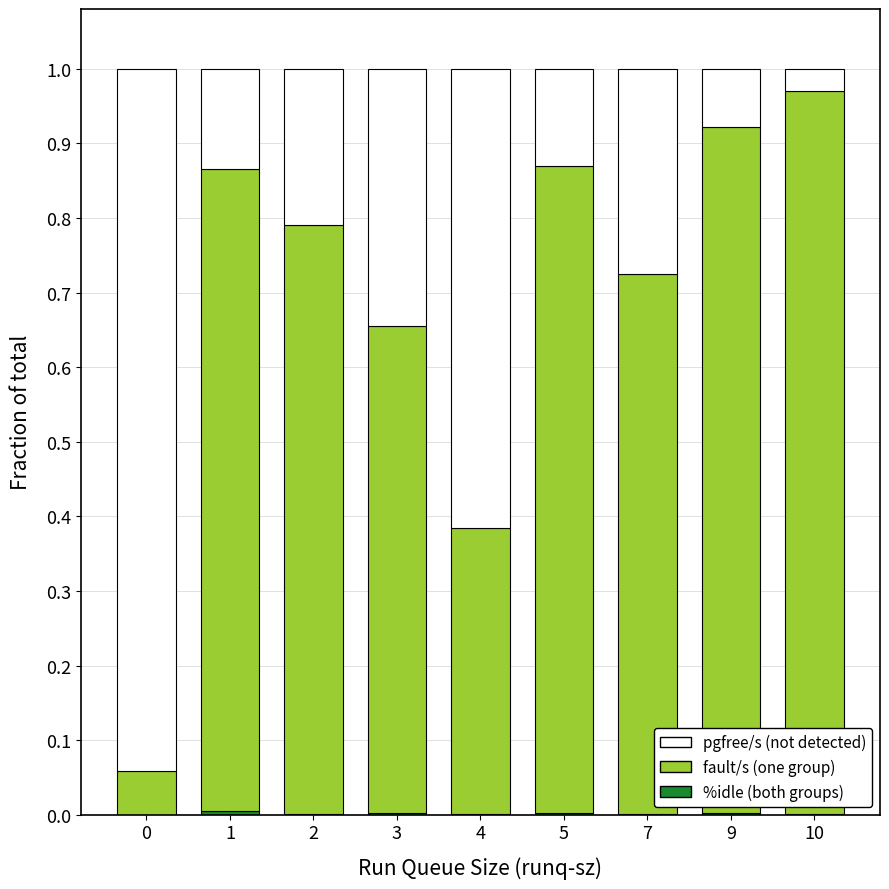

Is it true that %idle (bottom) equals 0.0 at 7?

False